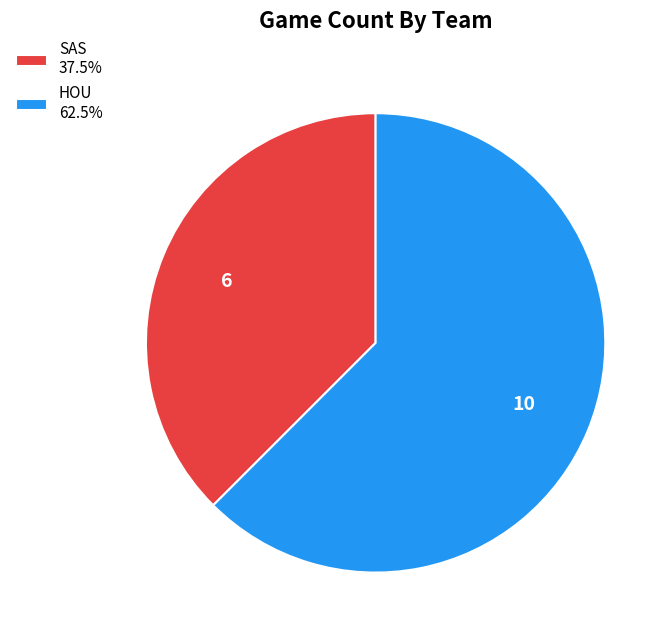

Combined, do HOU and SAS account for over 50%?

Yes